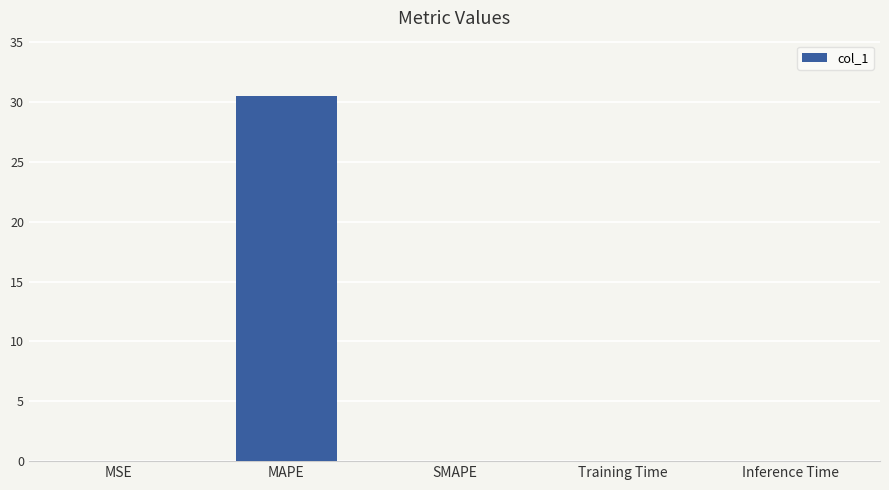

The value at SMAPE is 0.0. True or false?

True